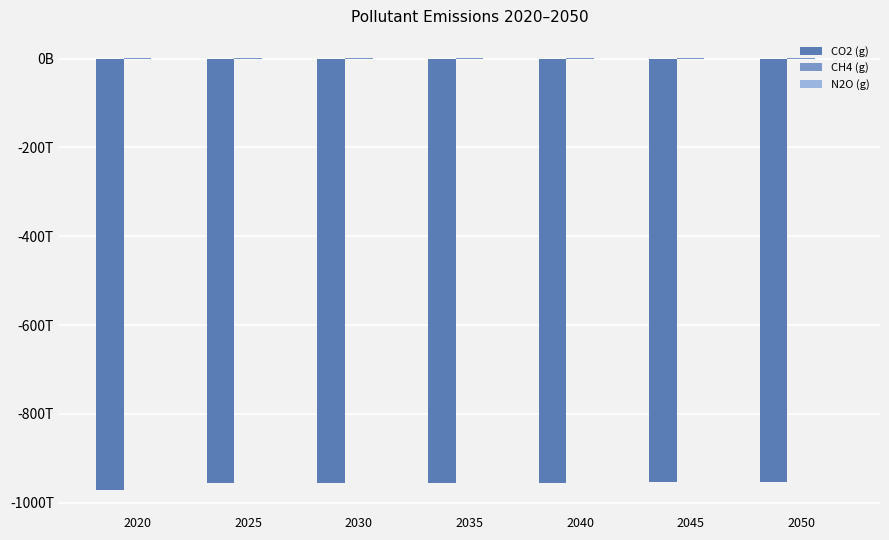

At how many categories does at least one series exceed -679167355543139?

7